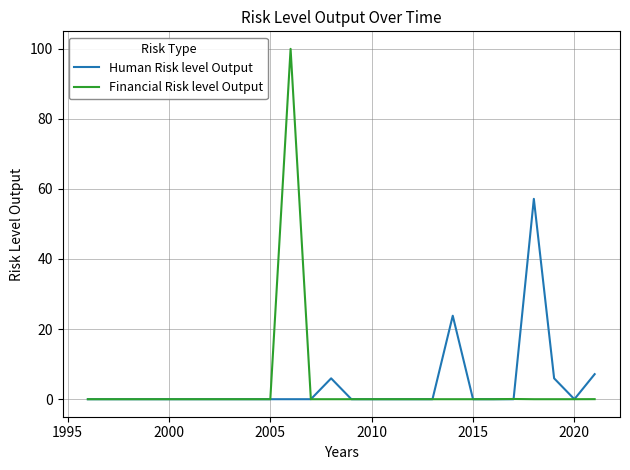

What is the sum of all Human Risk level Output values?

100.0